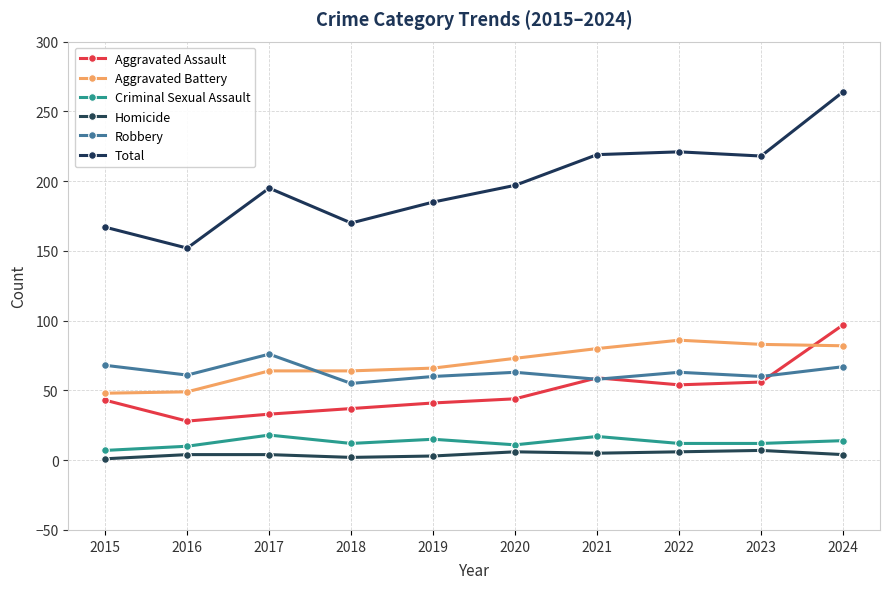

What is the value of the Aggravated Assault point at the 2nd from the left?

28